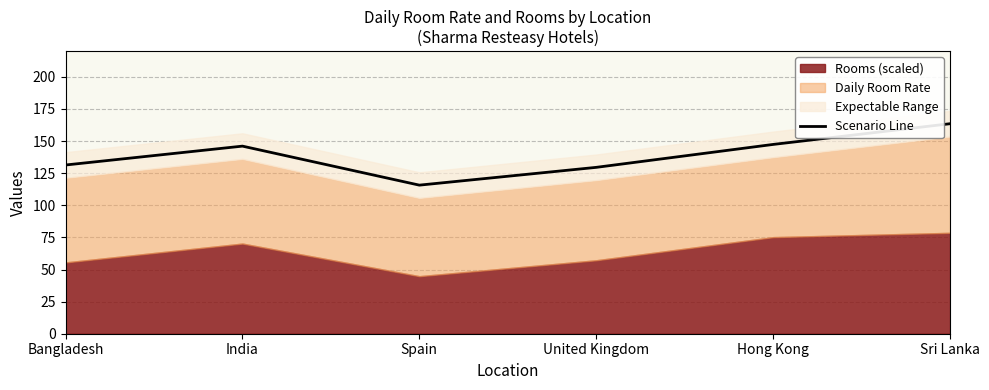

List the labels in order of value, smallest first.

Spain, United Kingdom, Bangladesh, India, Hong Kong, Sri Lanka